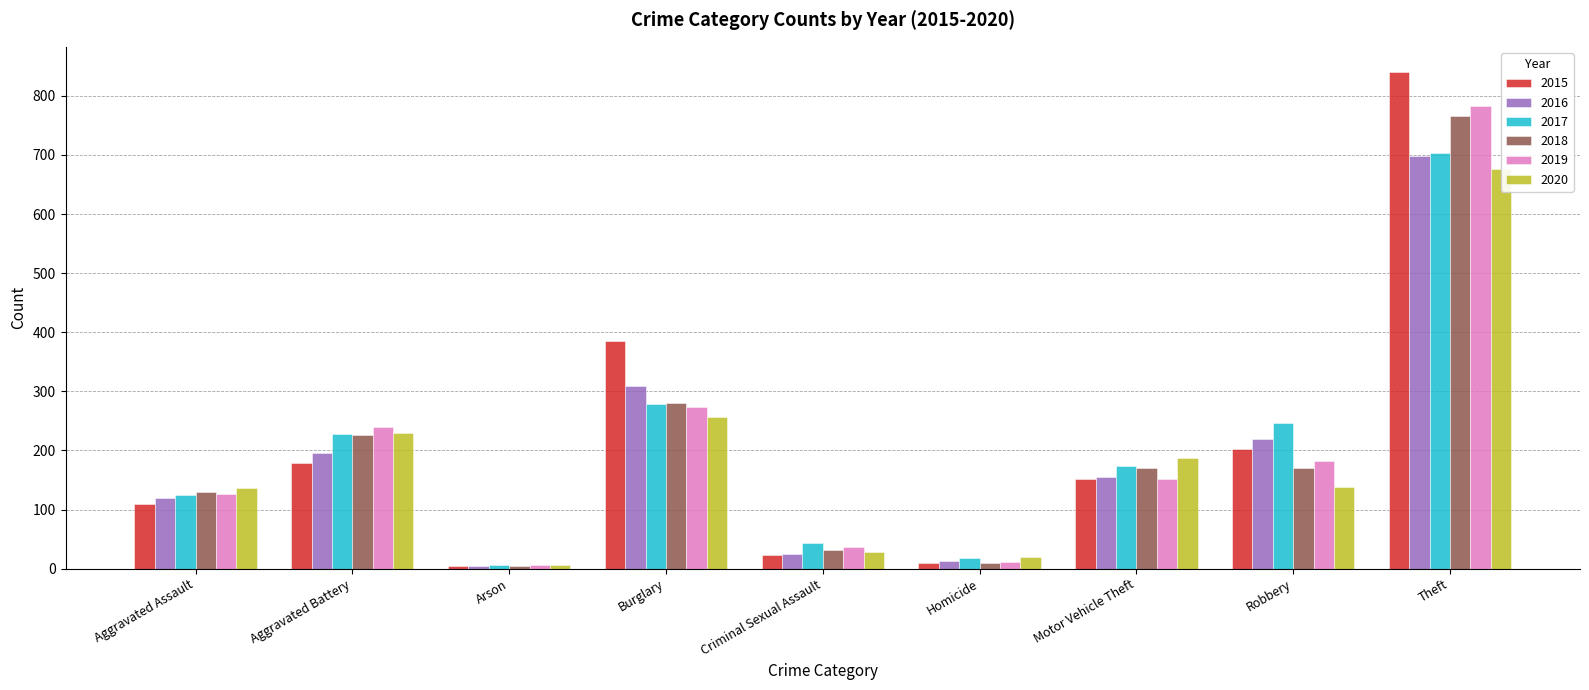

At which category is the sum across all series the highest?

Theft